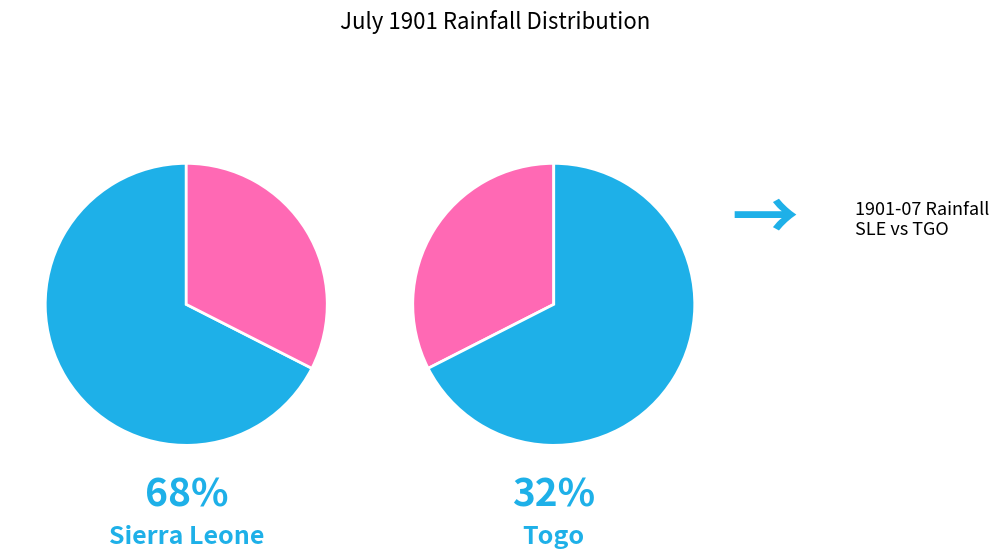

Is there a majority slice in this chart?

Yes